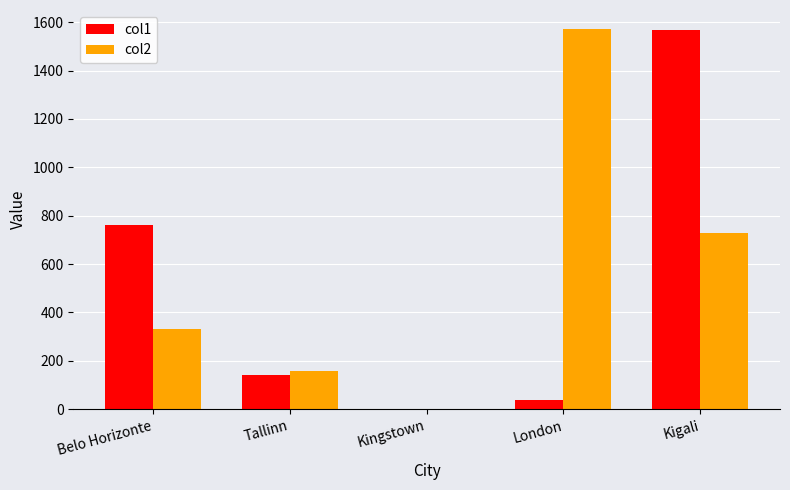

What is the spread (max minus min) of values at Belo Horizonte?

429.1